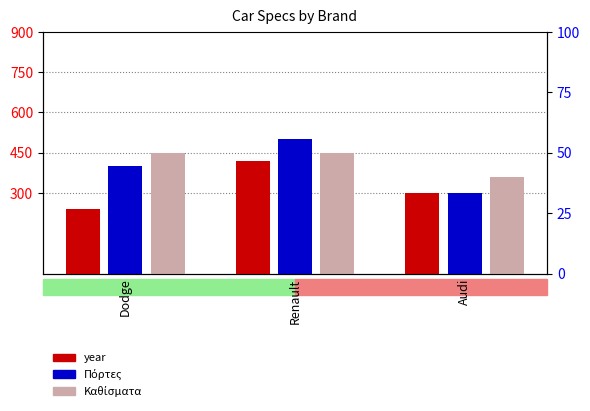

What is the difference between the maximum and minimum values in the Πόρτες series?

200